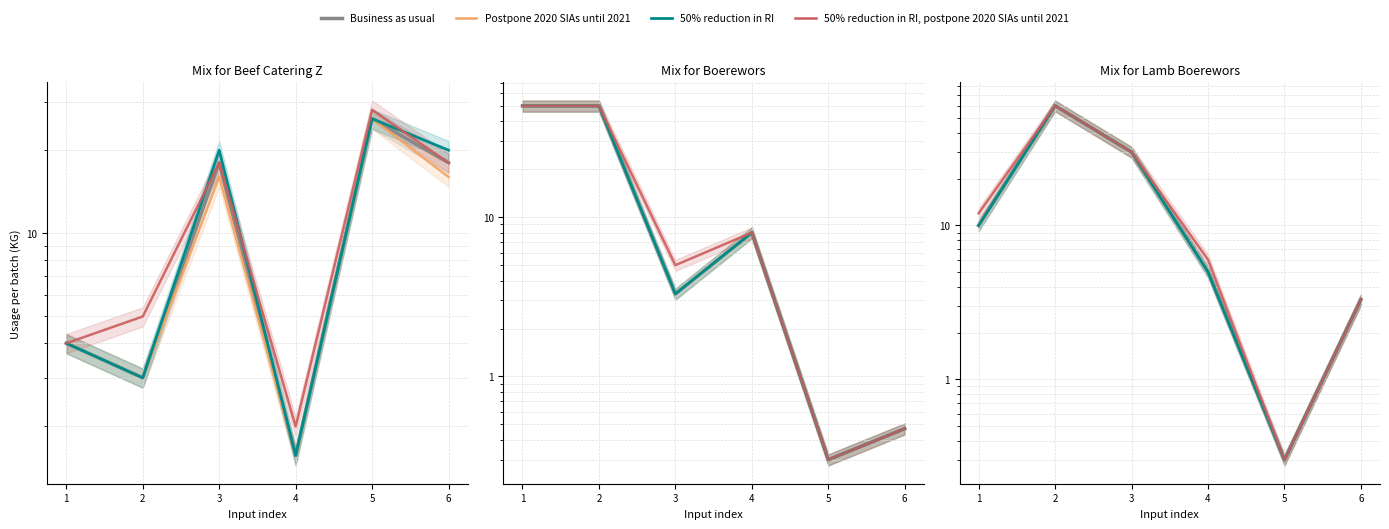

The value of Postpone at 6 is 2.3. True or false?

False